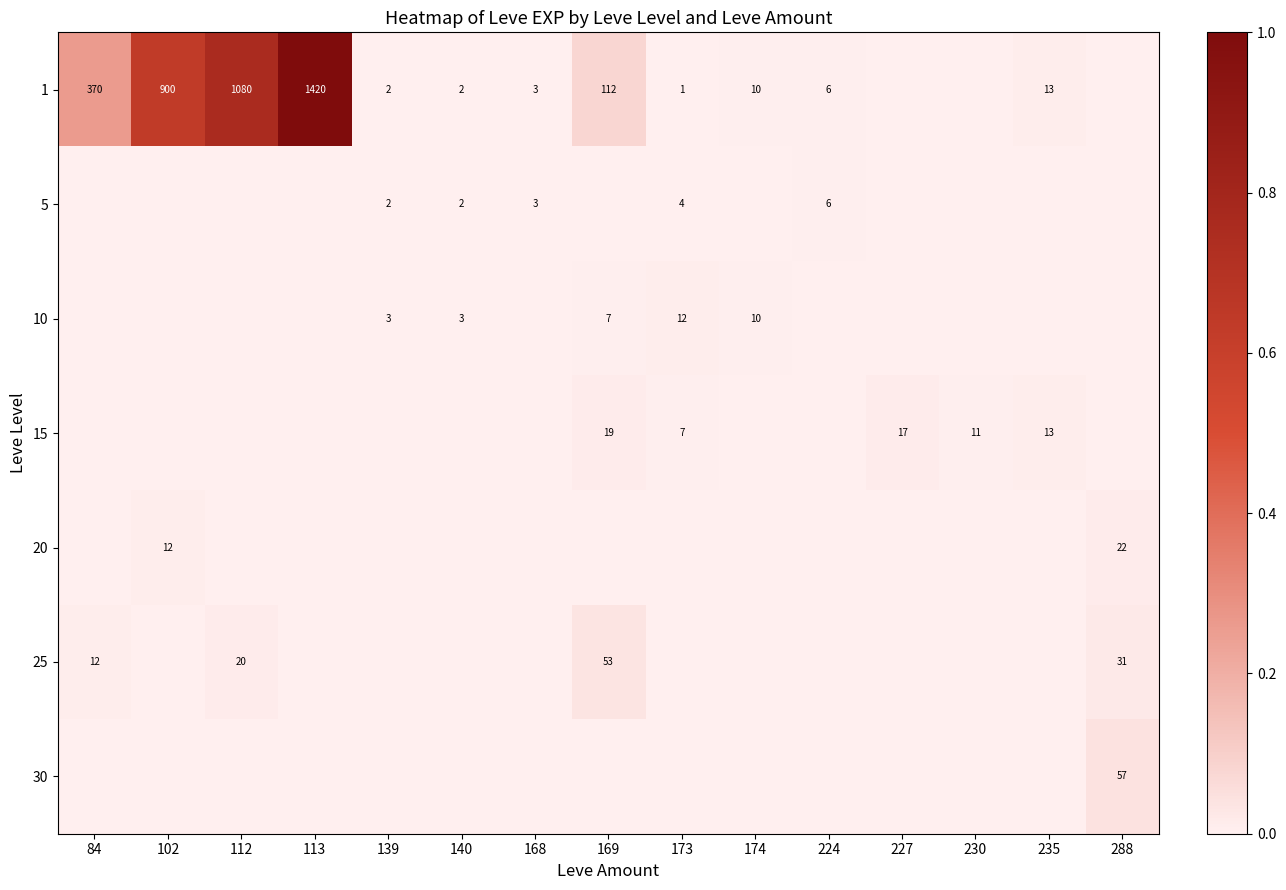

What is the sum of the 25 values at 288 and 169?

84